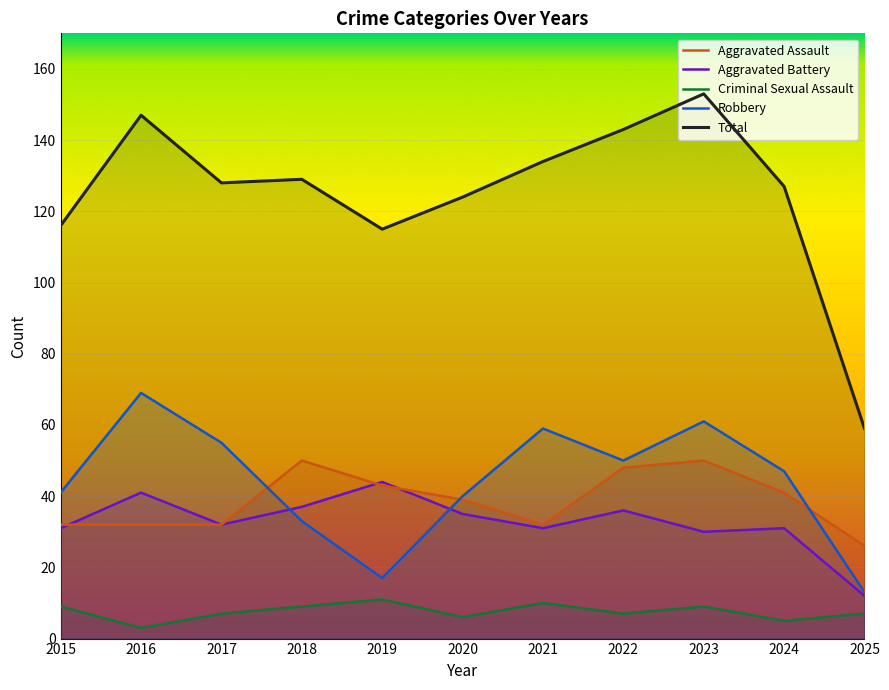

Where is the first local minimum for Aggravated Assault?

2021